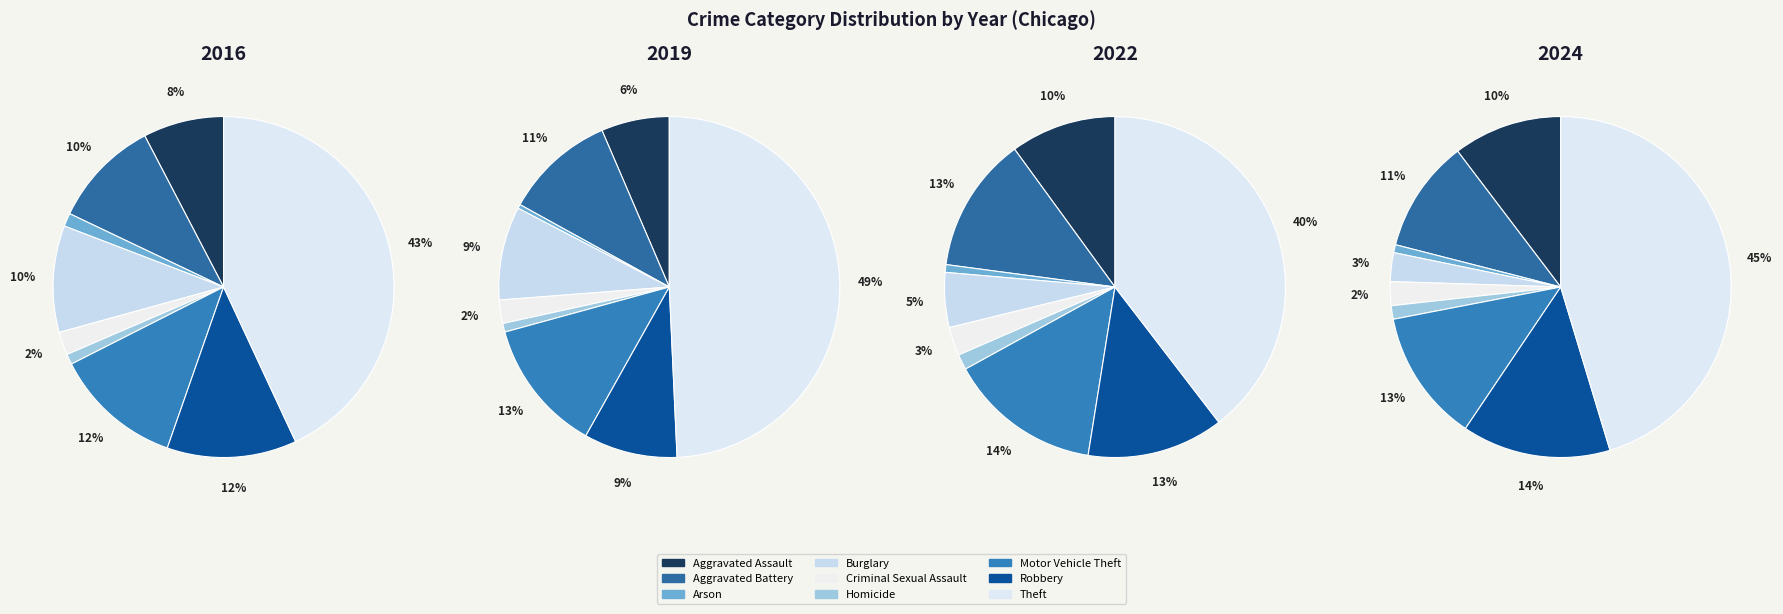

To the nearest percent, what percentage of the pie is Robbery?

9%